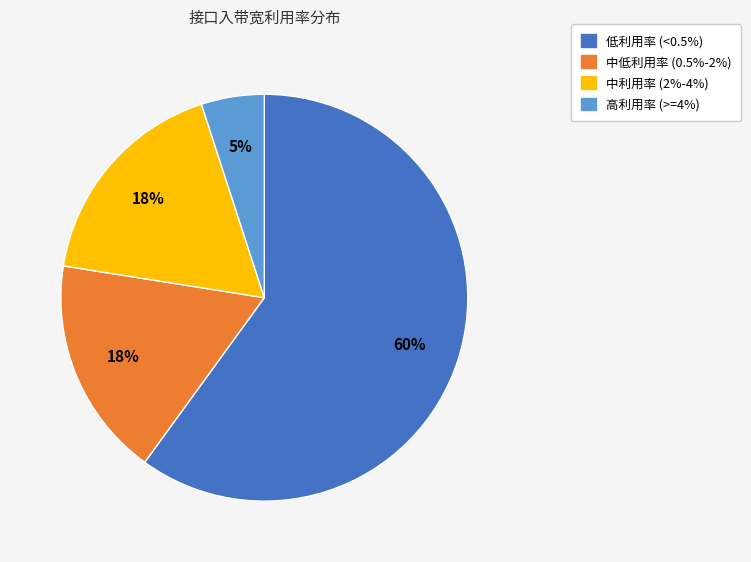

Does any single category account for the majority?

Yes